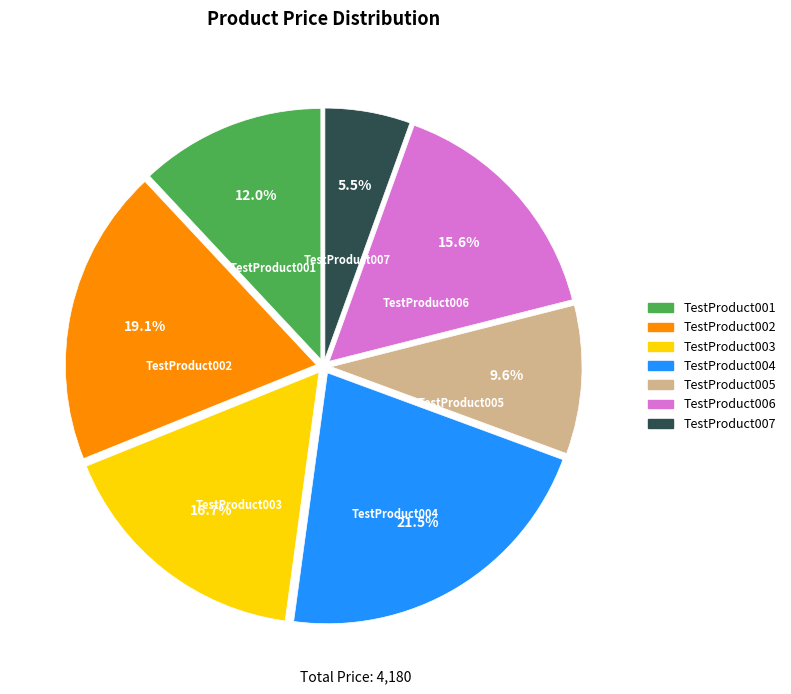

Does TestProduct006 represent more than half of the total?

No